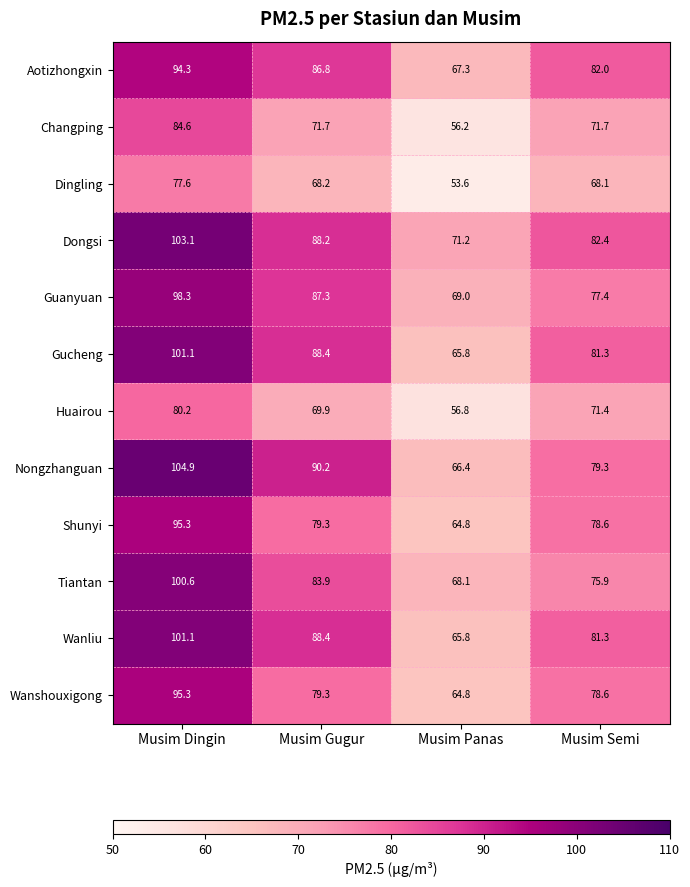

Which series has the largest total across all categories?

Dongsi